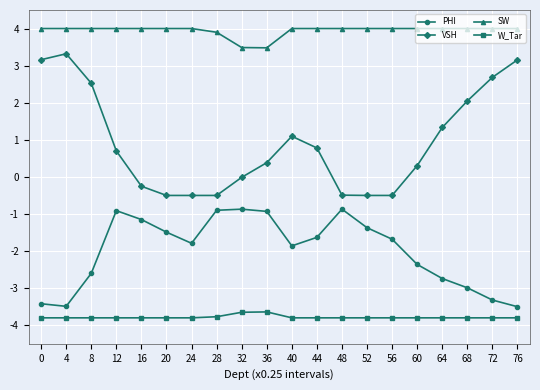

What is the difference between the highest and lowest values at 48?

7.8